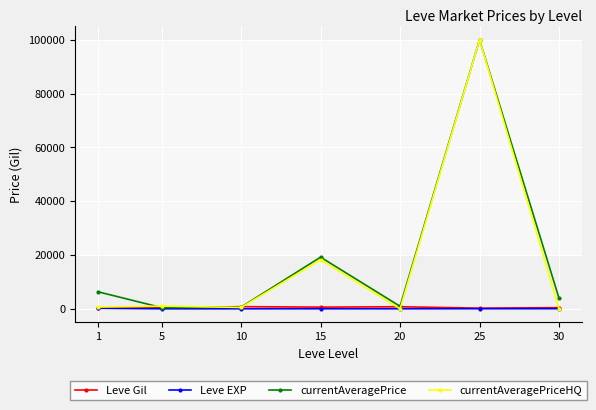

What is the greatest value displayed?

100000.0